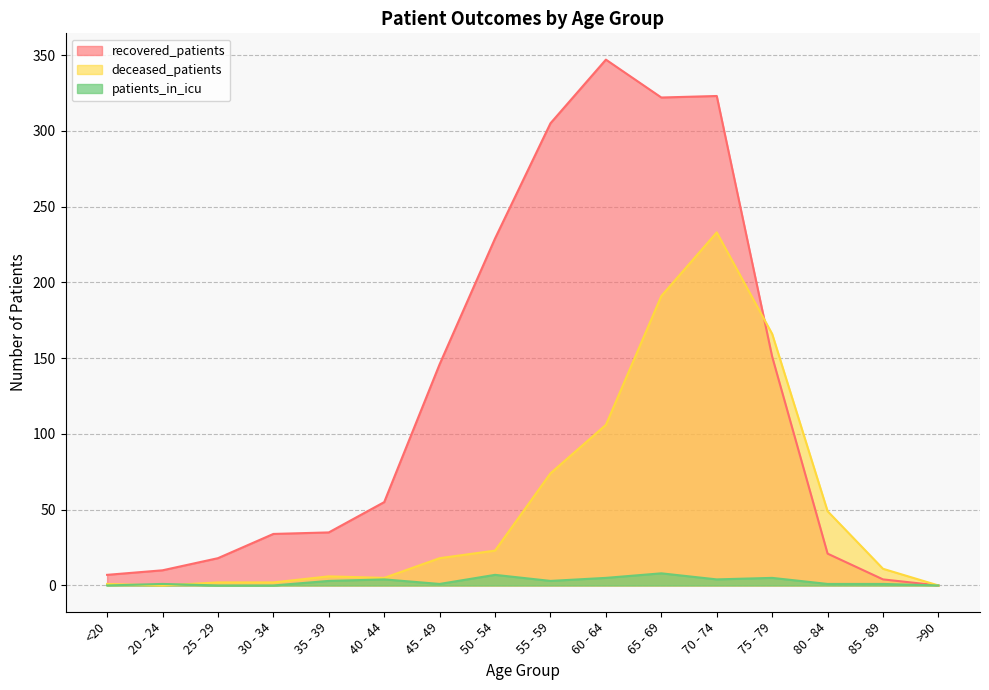

List the labels in order of deceased_patients value, smallest first.

20 - 24, >90, <20, 25 - 29, 30 - 34, 40 - 44, 35 - 39, 85 - 89, 45 - 49, 50 - 54, 80 - 84, 55 - 59, 60 - 64, 75 - 79, 65 - 69, 70 - 74